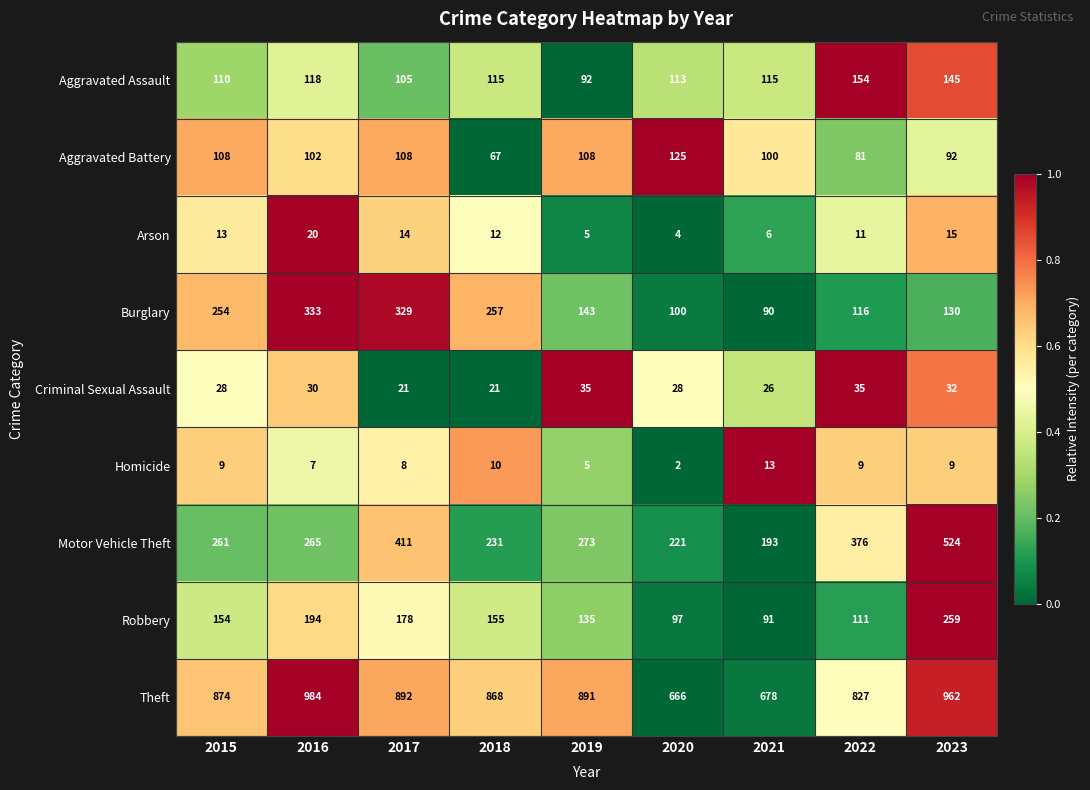

Is it true that Robbery equals 29 at 2021?

False